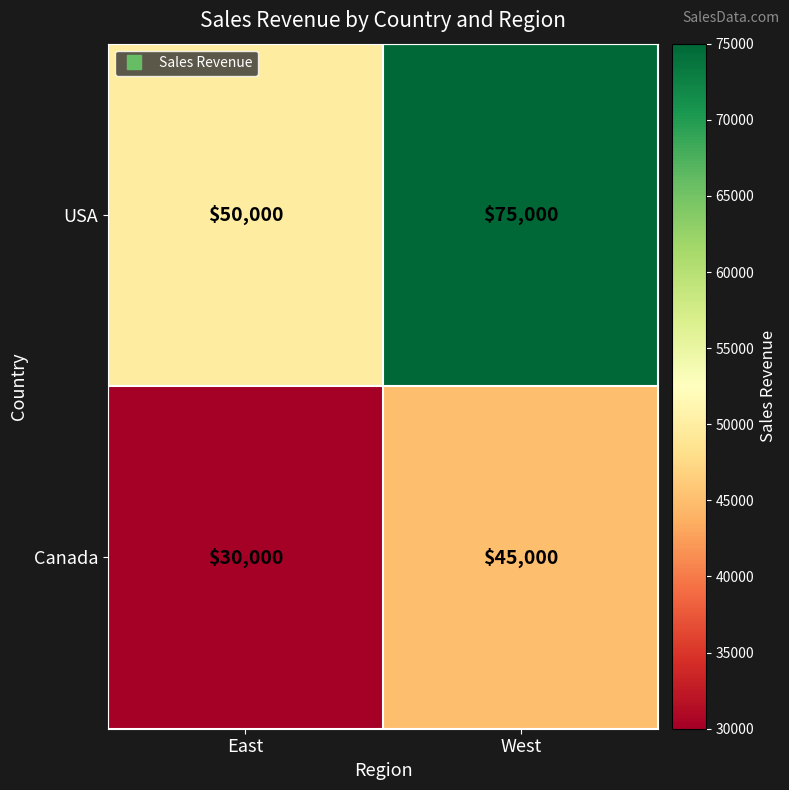

Is it true that Canada equals 45000 at West?

True